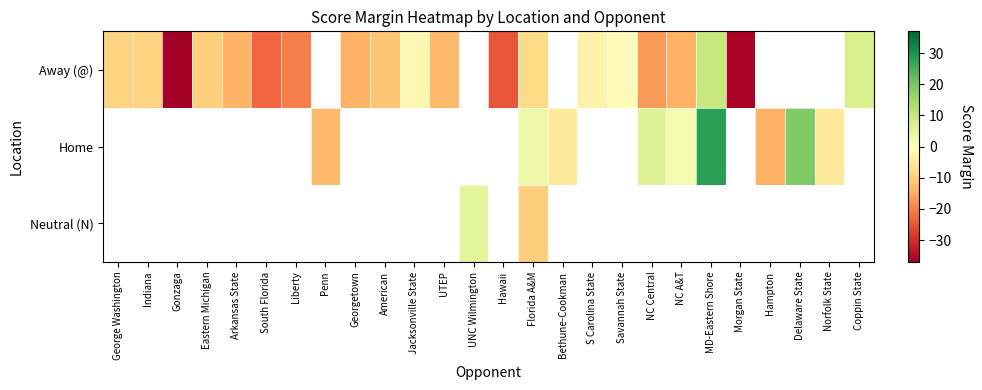

At which label does Away (@) reach its peak?

MD-Eastern Shore